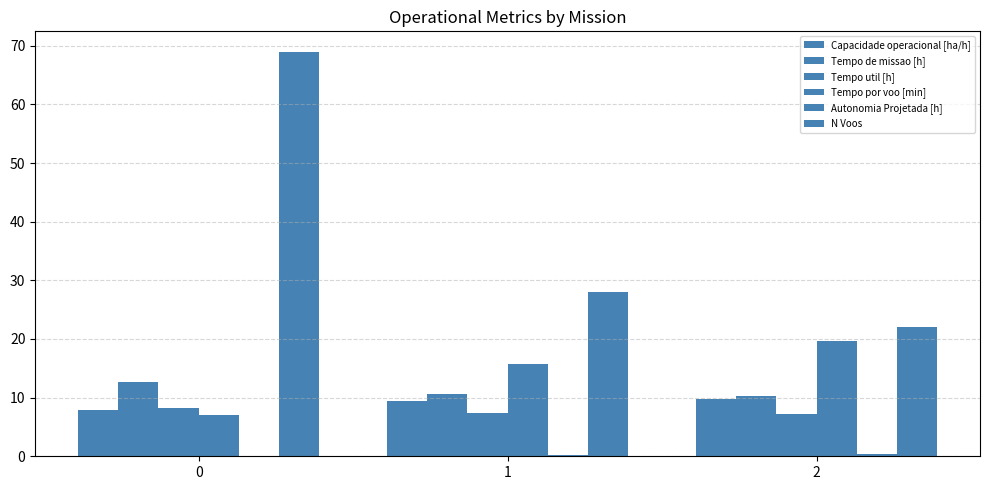

What value does the Tempo de missao [h] series have at 1?

10.6